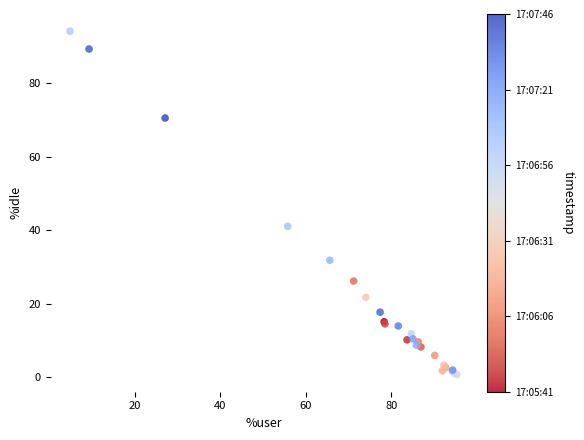

What Y value in the scatter plot is closest to 47?

41.1